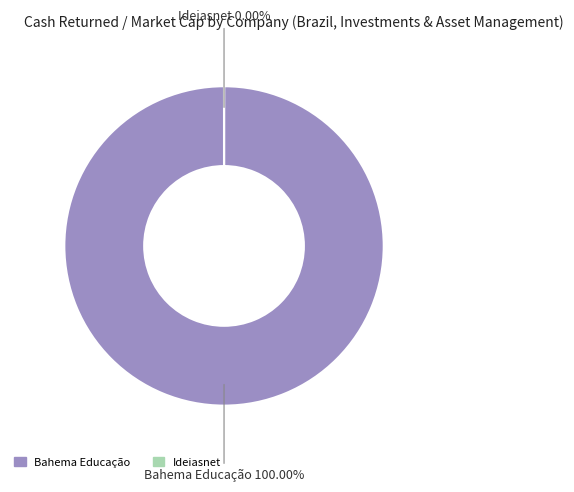

How many slices are in this pie chart?

2